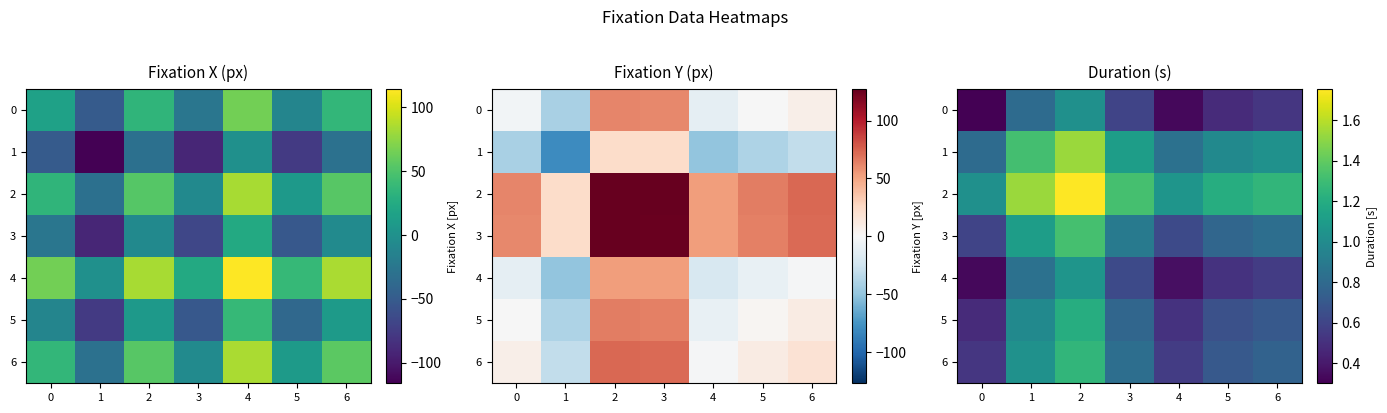

At how many categories does at least one series exceed 1?

7